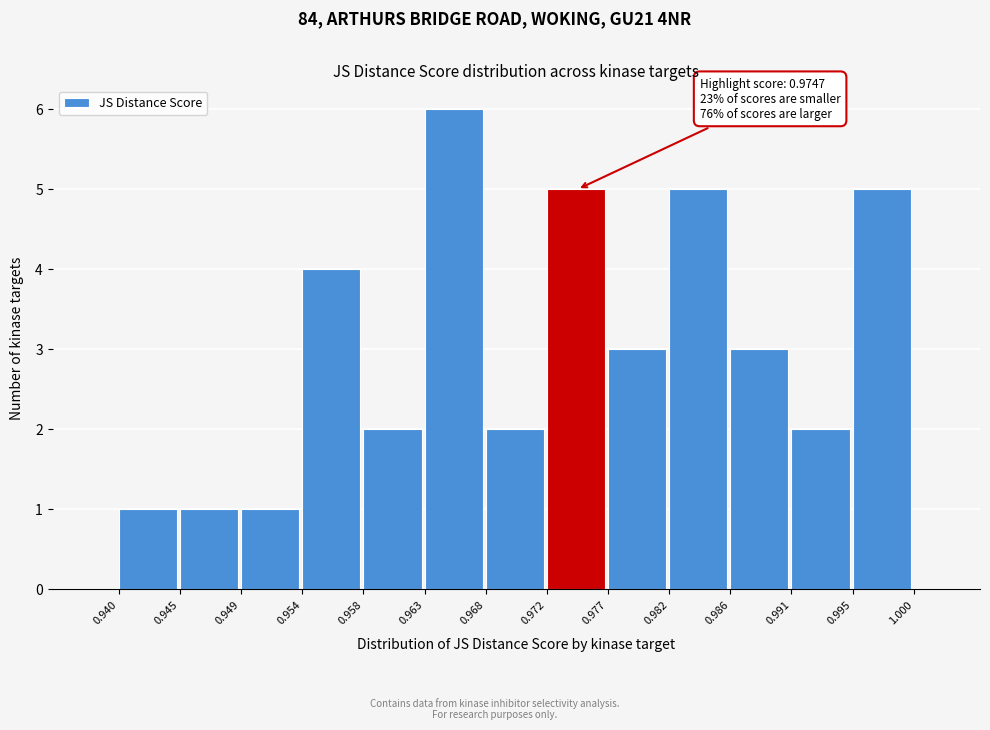

Over which range of the x-axis is the bar tallest?

0.963 to 0.968